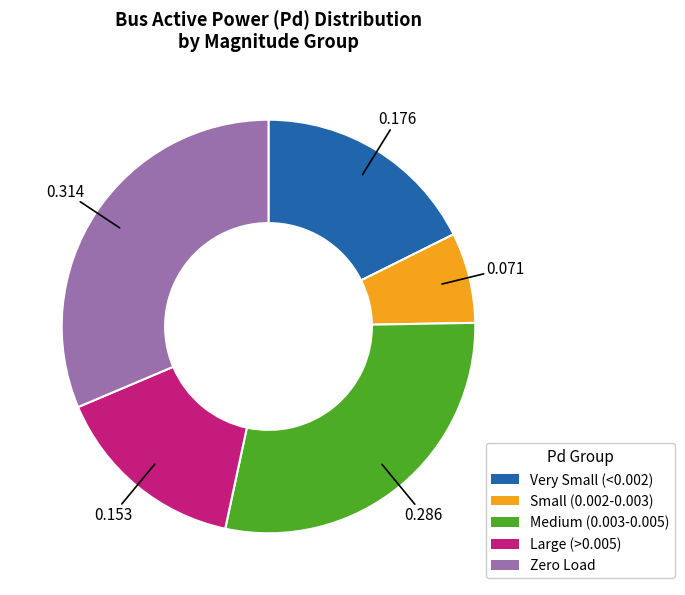

Is the sum of Small (0.002-0.003) and Very Small (<0.002) greater than half?

No